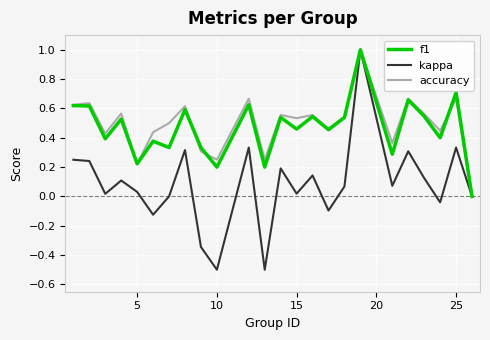

Does the chart have visible grid lines?

Yes